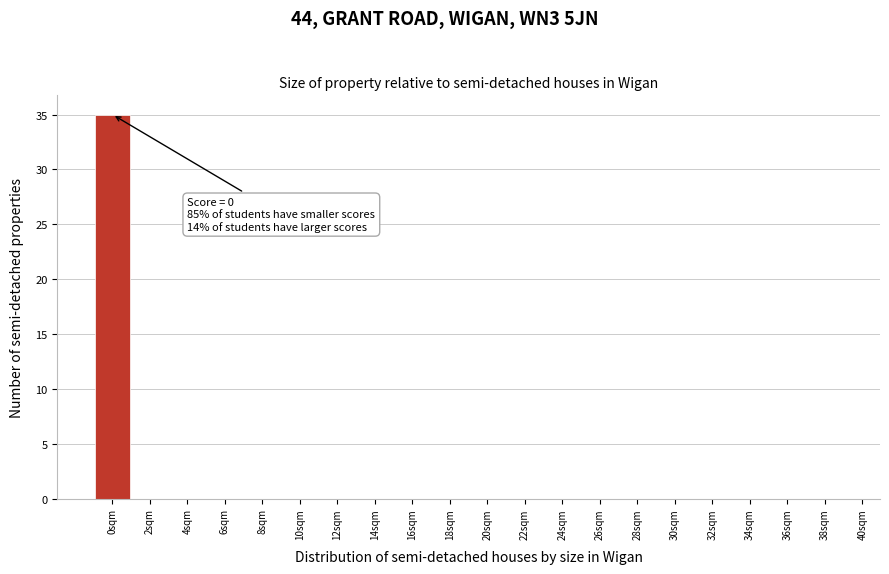

Reading right to left, list all the values displayed in this chart.

38sqm=0	36sqm=0	34sqm=0	32sqm=0	30sqm=0	28sqm=0	26sqm=0	24sqm=0	22sqm=0	20sqm=0	18sqm=0	16sqm=0	14sqm=0	12sqm=0	10sqm=0	8sqm=0	6sqm=0	4sqm=0	2sqm=0	0sqm=35